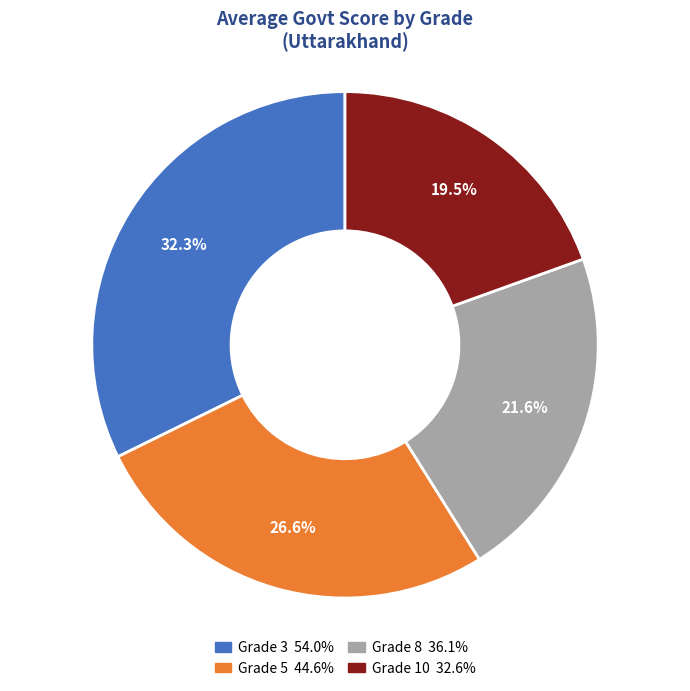

Does Grade 10 account for over 50% of the chart?

No